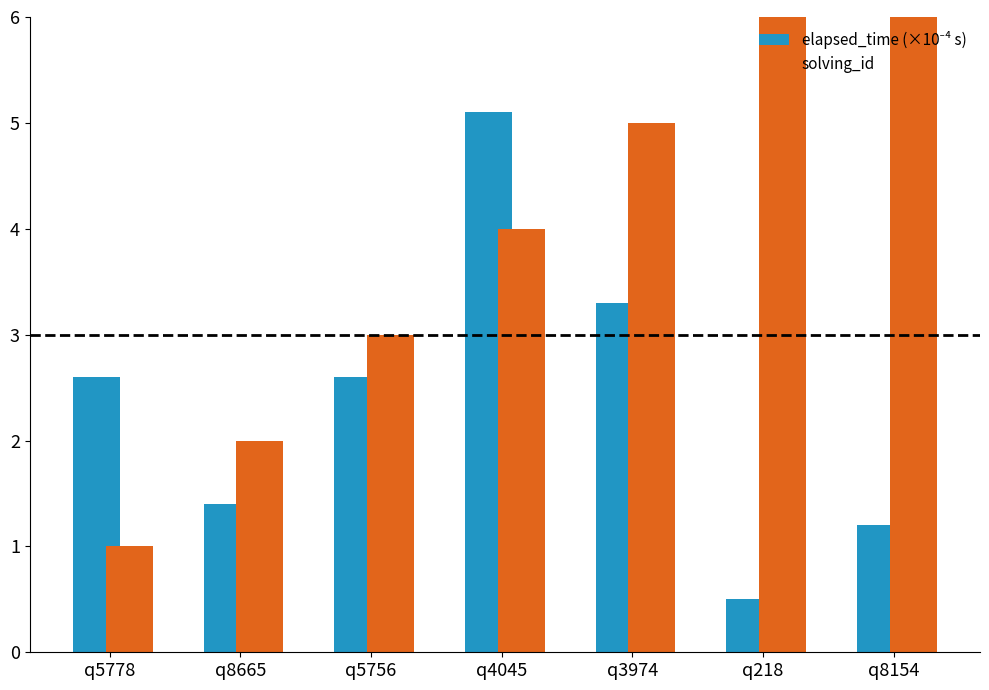

What position from the right is q8665?

6